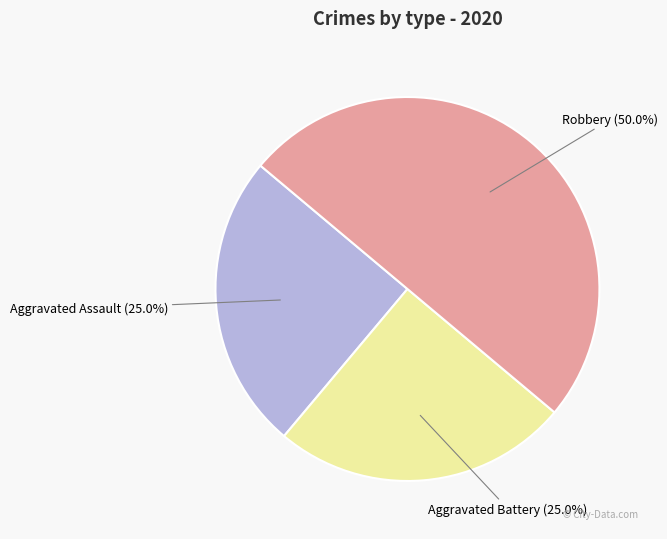

What percentage is NOT represented by Aggravated Battery?

75.0%